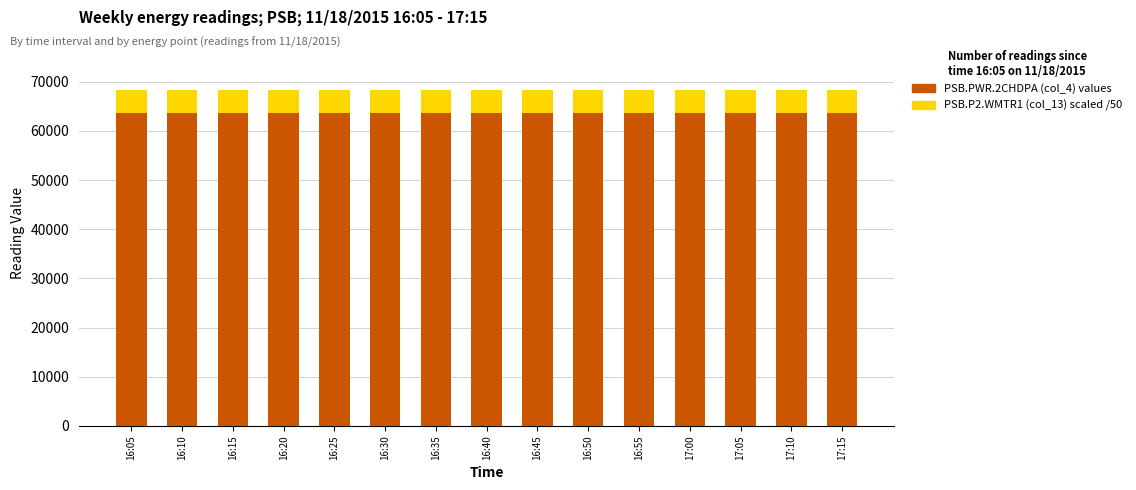

Where is PSB.PWR.2CHDPA nearest to the value 63546?

16:05